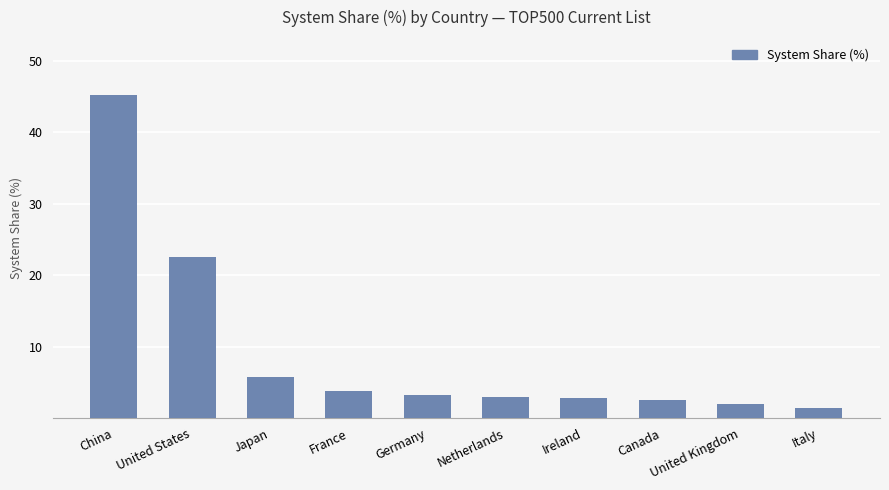

What position from the right is Ireland?

4